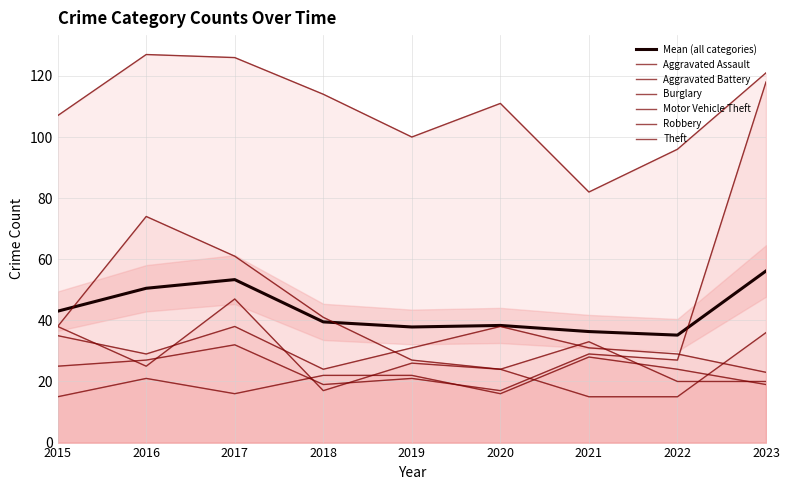

What value does the Aggravated Battery series have at 2023?

23